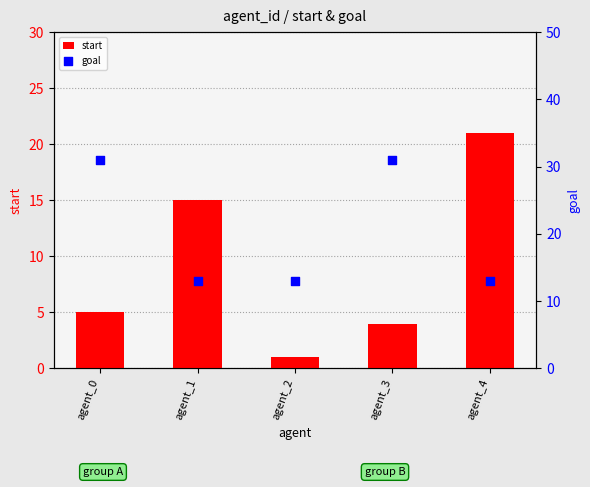

At which category is the sum across all series the highest?

agent_0